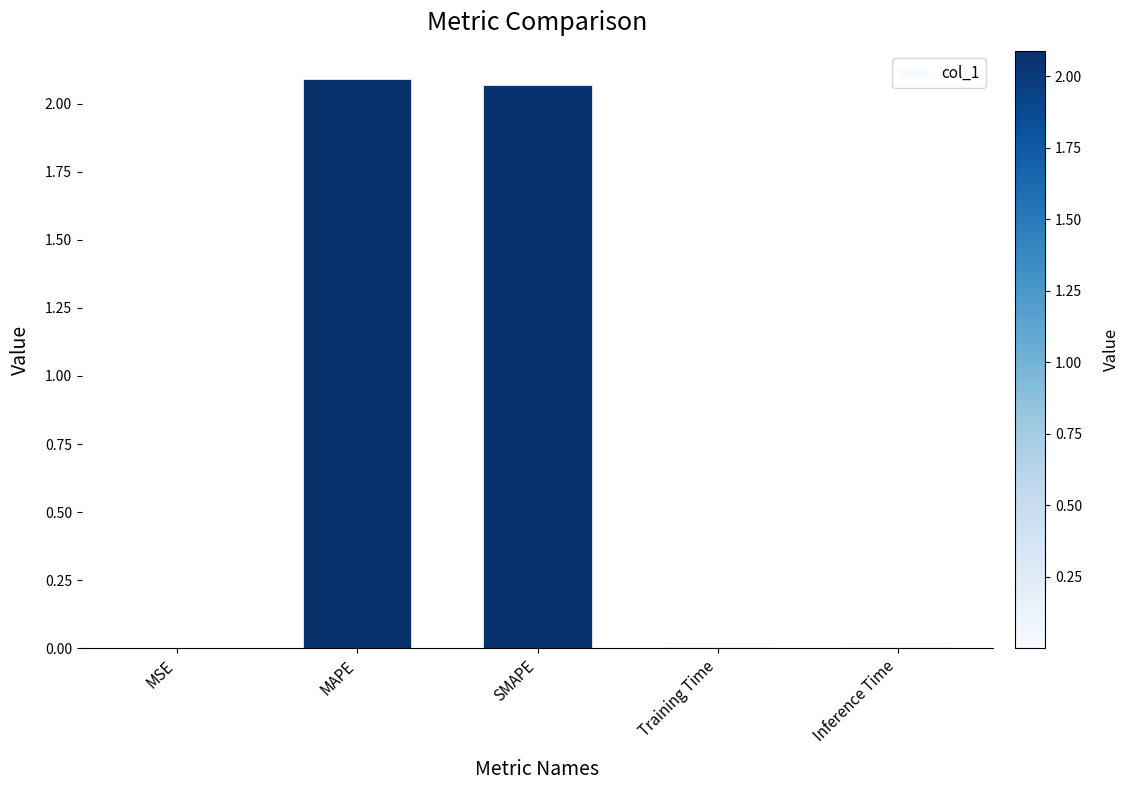

What is the sum of all values?

4.2